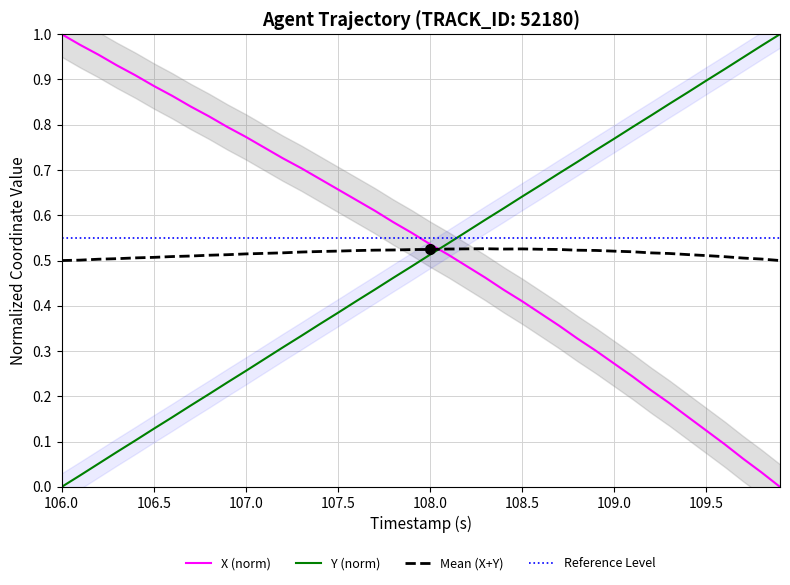

Is the value of Y (norm) at 109.0 greater than the value of Mean (X+Y) at 109.0?

Yes